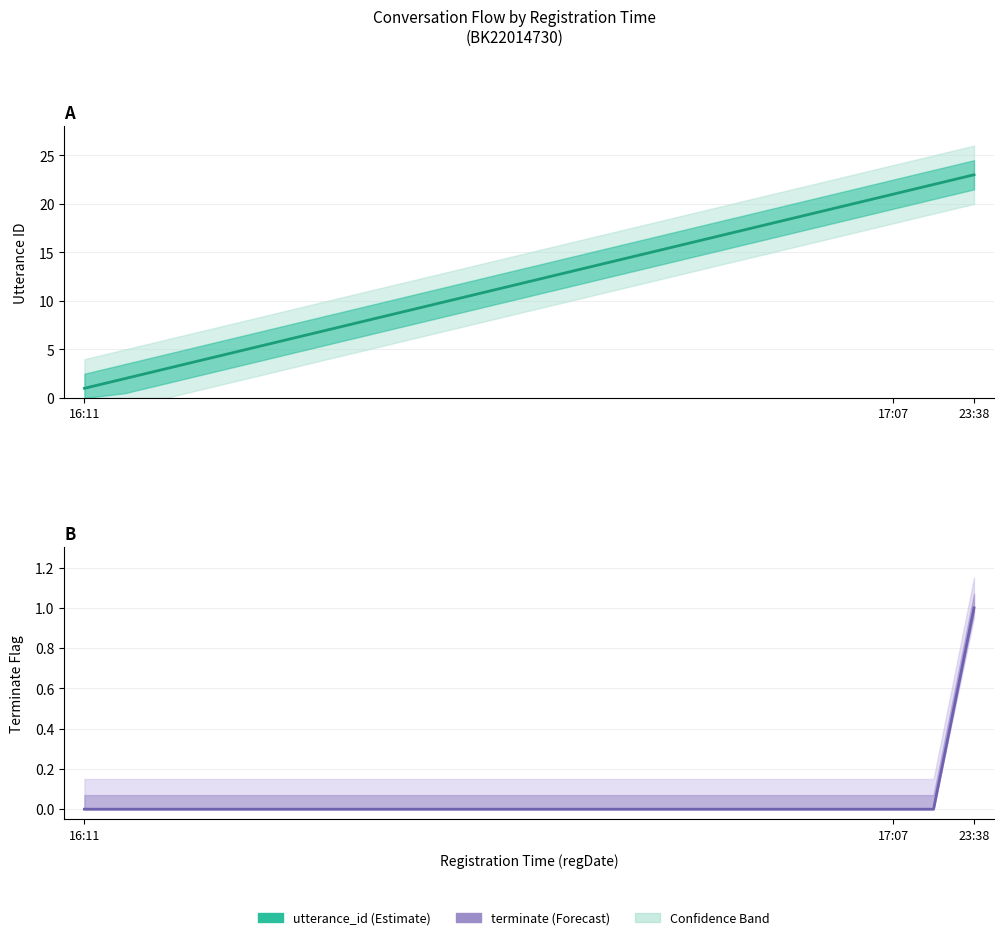

At 4, list the series in order from largest to smallest.

utterance_id, terminate